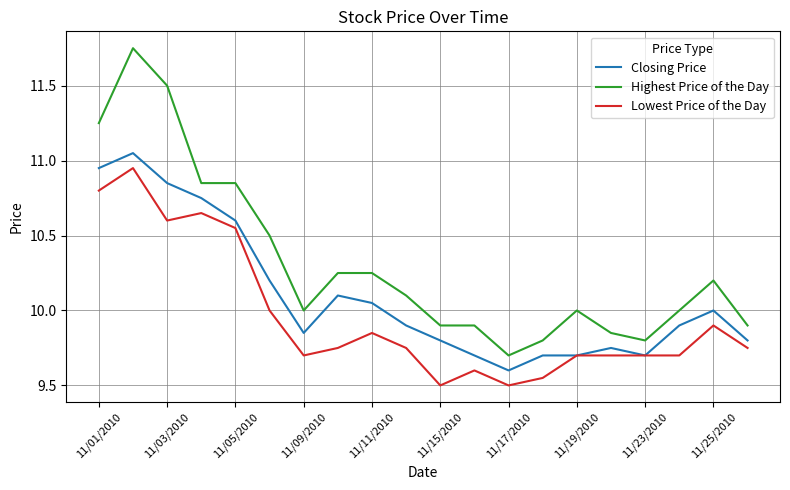

Is this an area chart (filled region under the line)?

No